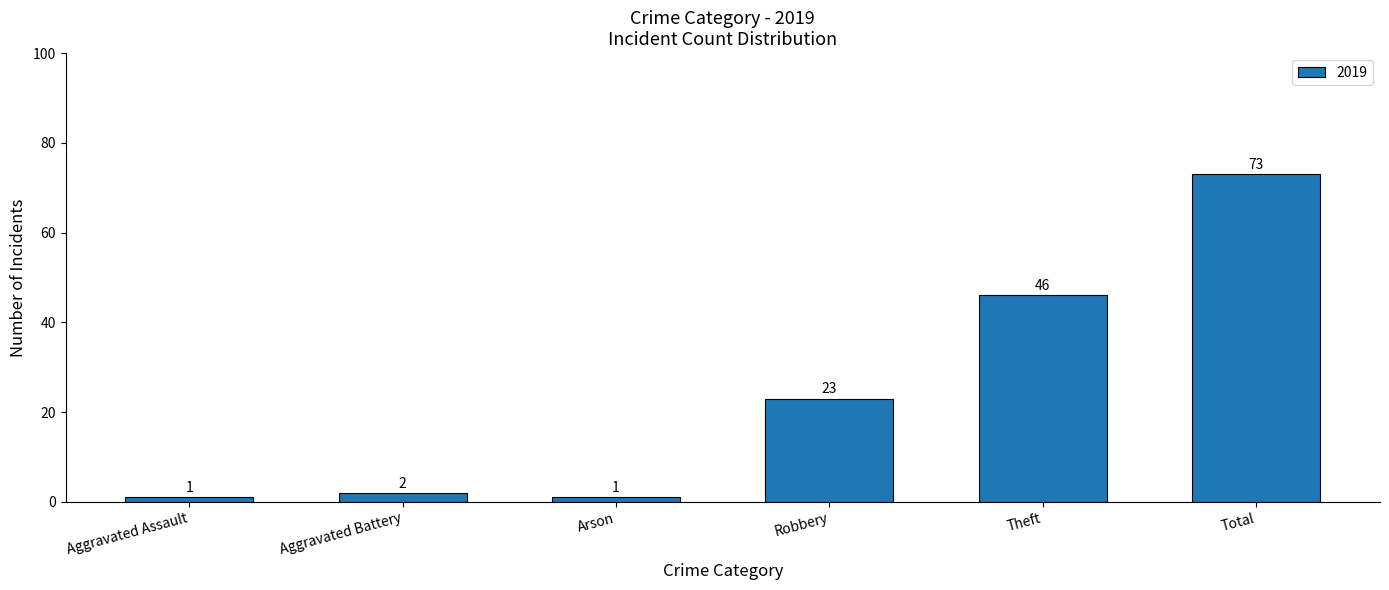

True or false: the data shows 1 at Aggravated Assault.

True